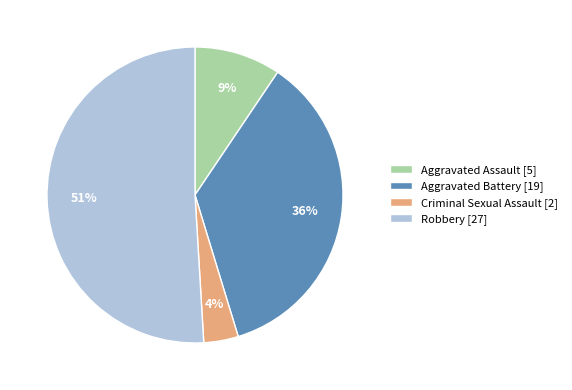

Is the sum of Aggravated Assault [5] and Robbery [27] greater than half?

Yes